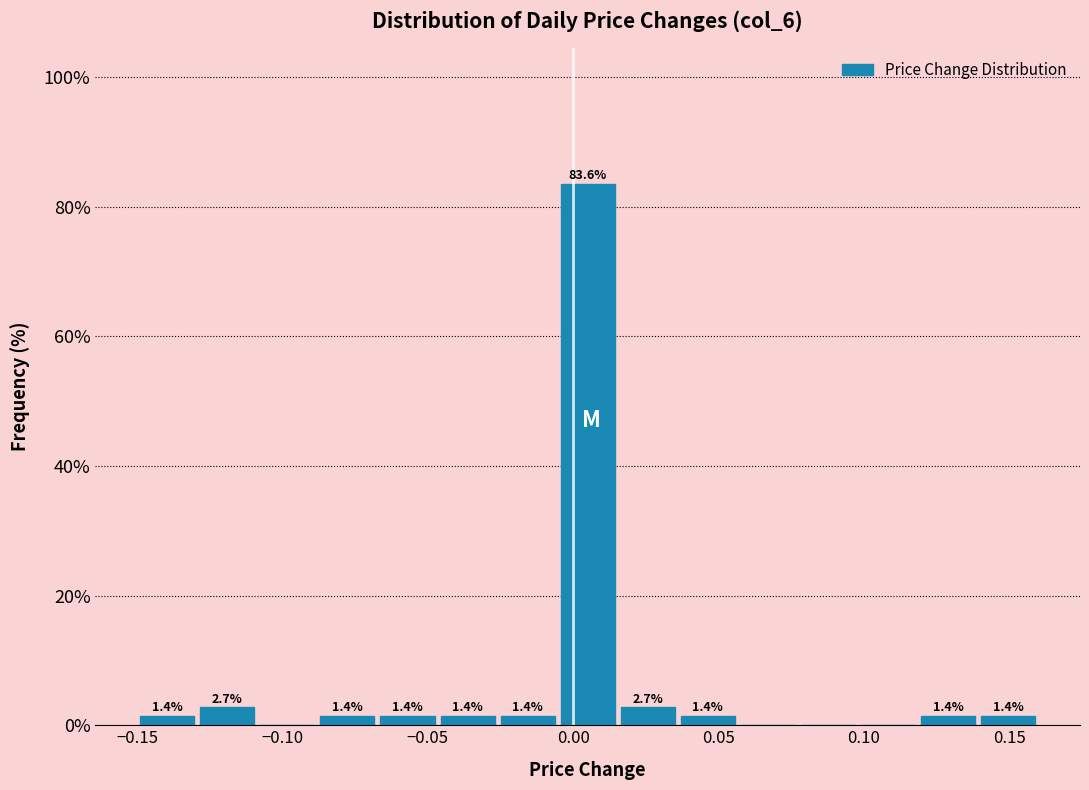

Which range on the x-axis has the tallest bar?

-0.005 to 0.015